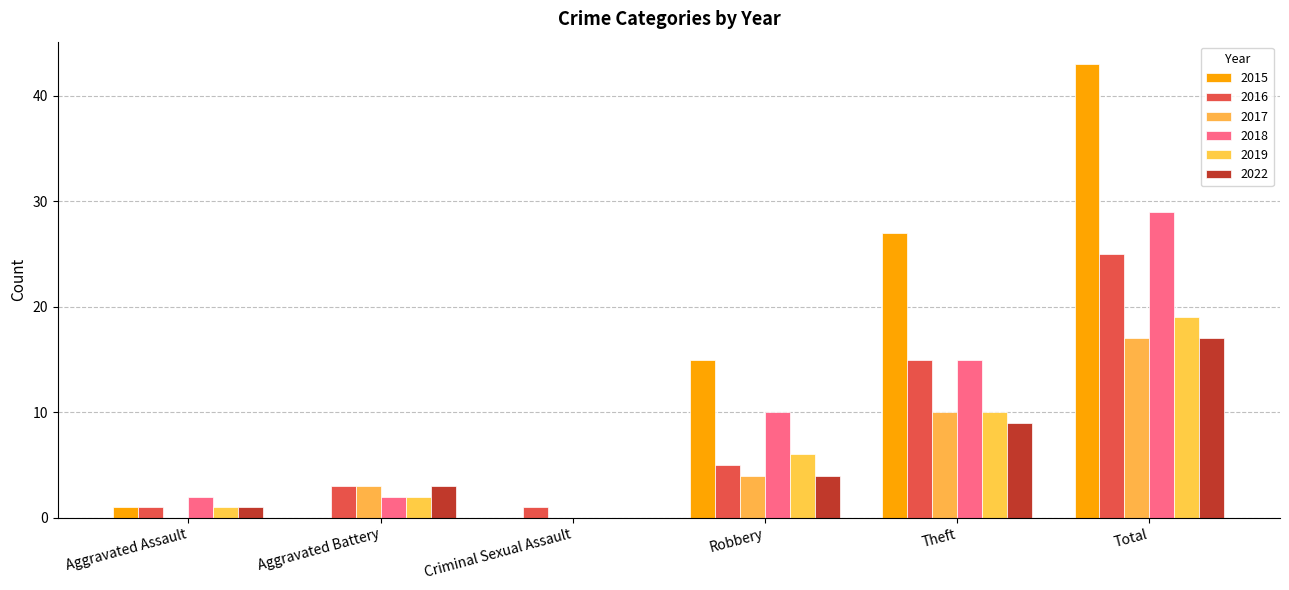

Between Theft and Total, which series saw the biggest shift?

2015